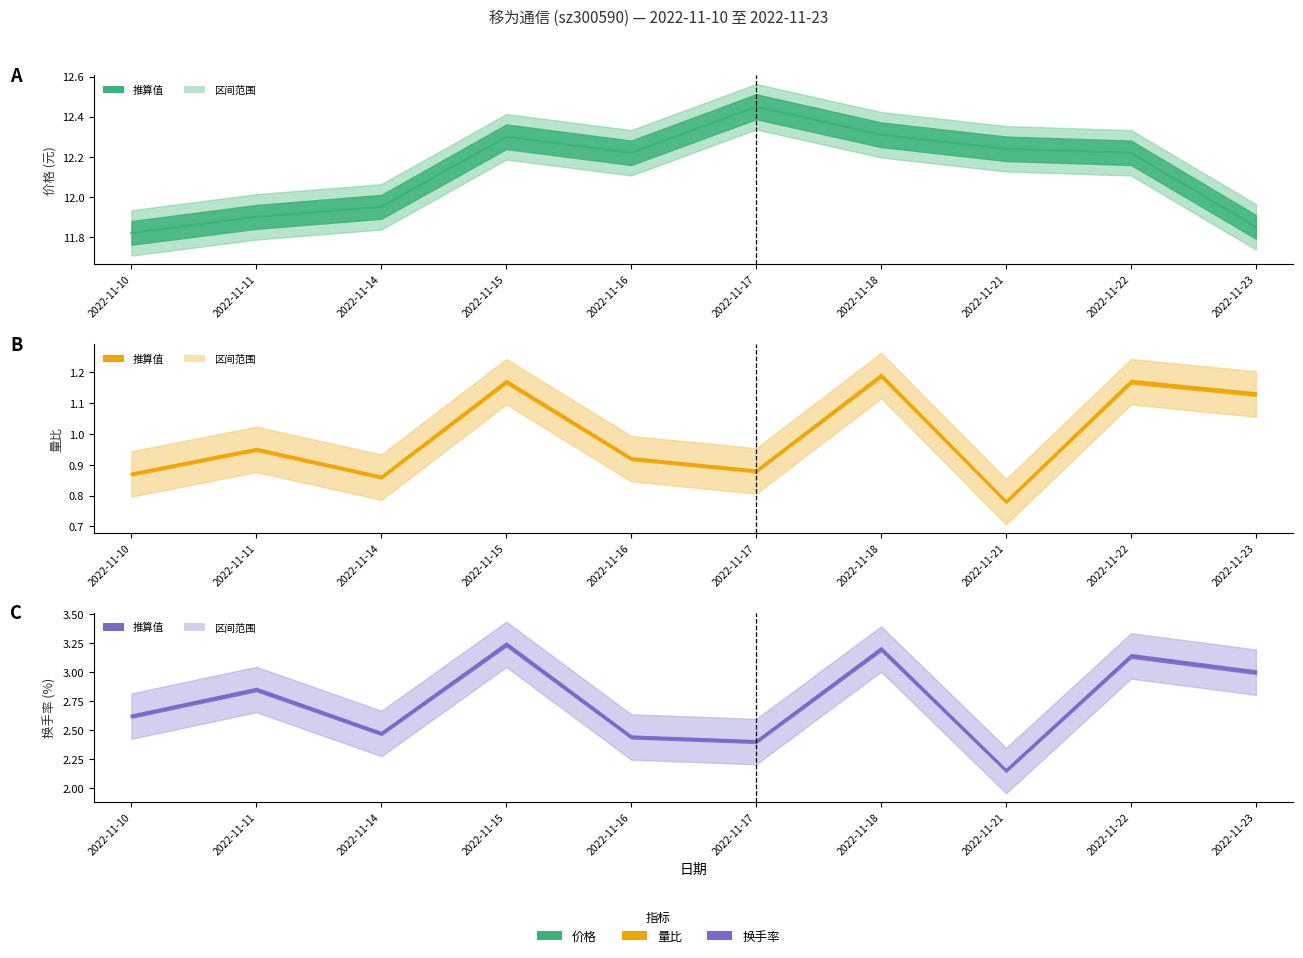

What is the value of the 换手率 point at the 3rd from the left?

2.5